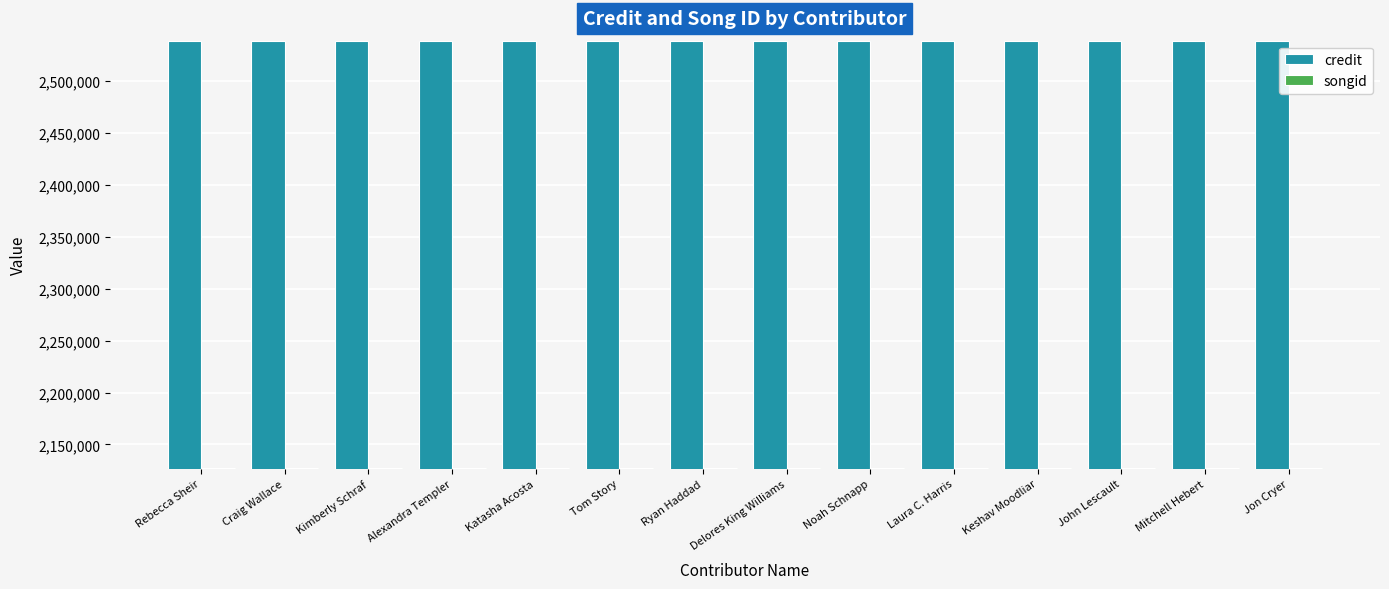

What is the minimum value for songid?

2127030